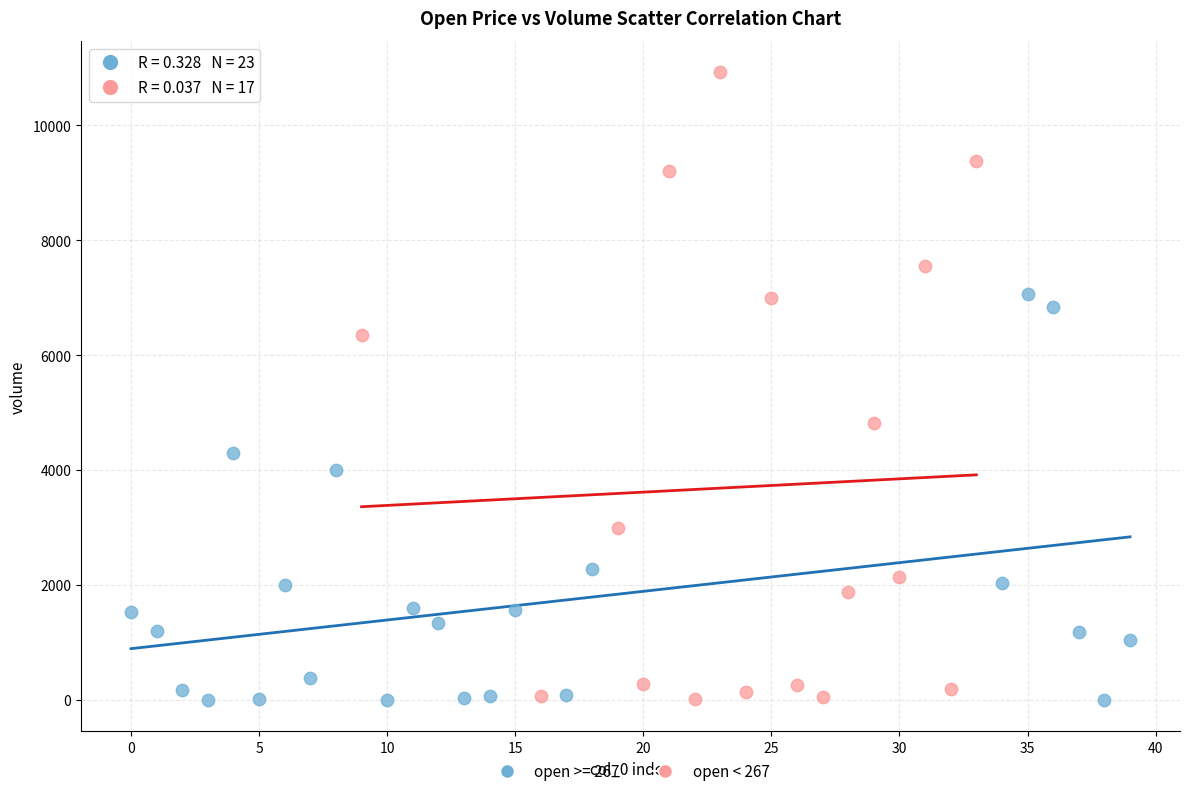

Which series contains the highest Y value?

open < 267